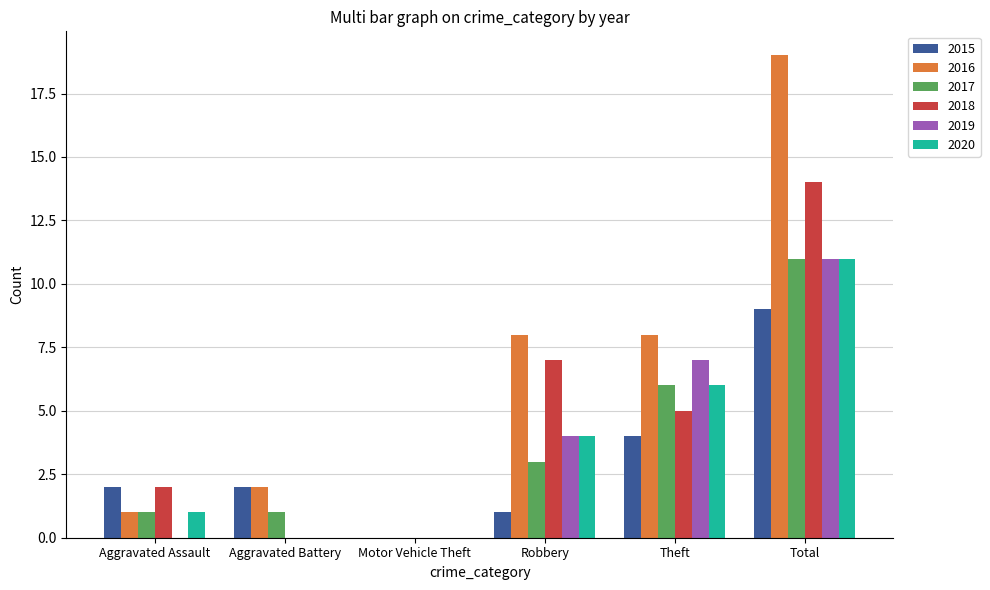

What are all the series names shown in the legend?

2015, 2016, 2017, 2018, 2019, 2020